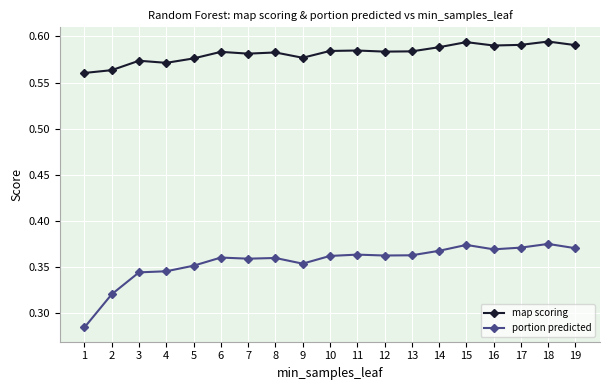

Which series has the largest range (max minus min)?

portion predicted